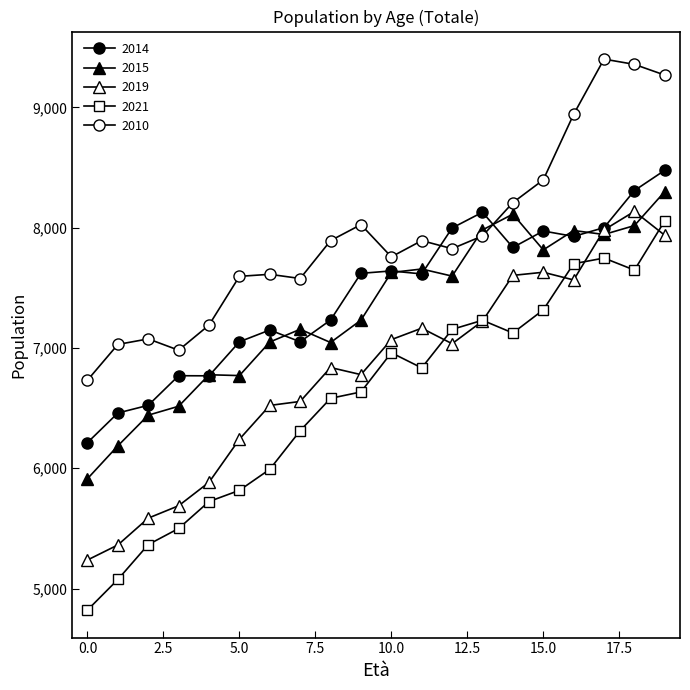

Does the chart have visible grid lines?

No